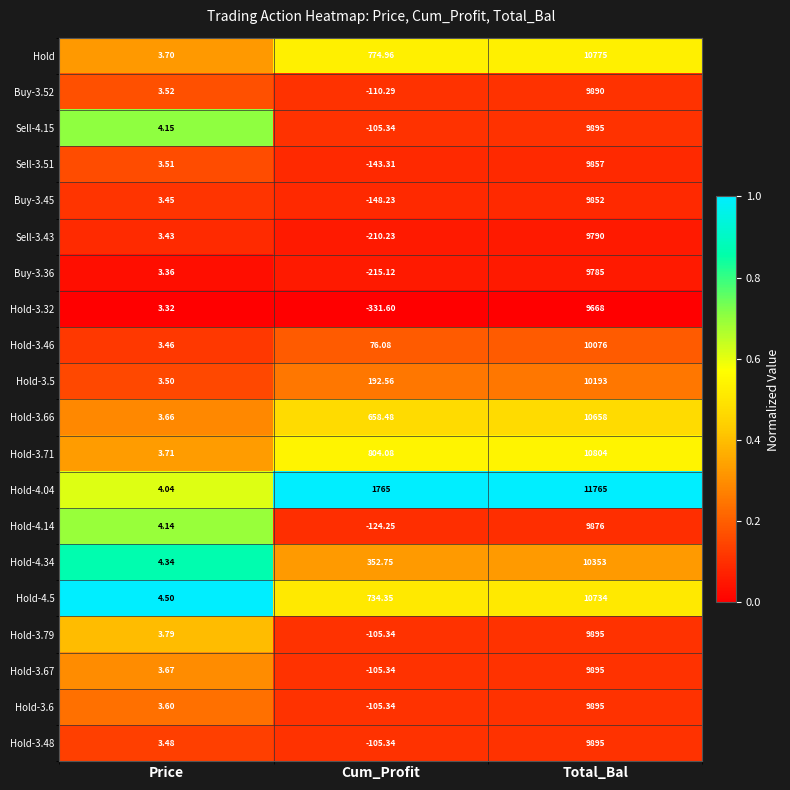

At which label does Hold first exceed 774?

Cum_Profit